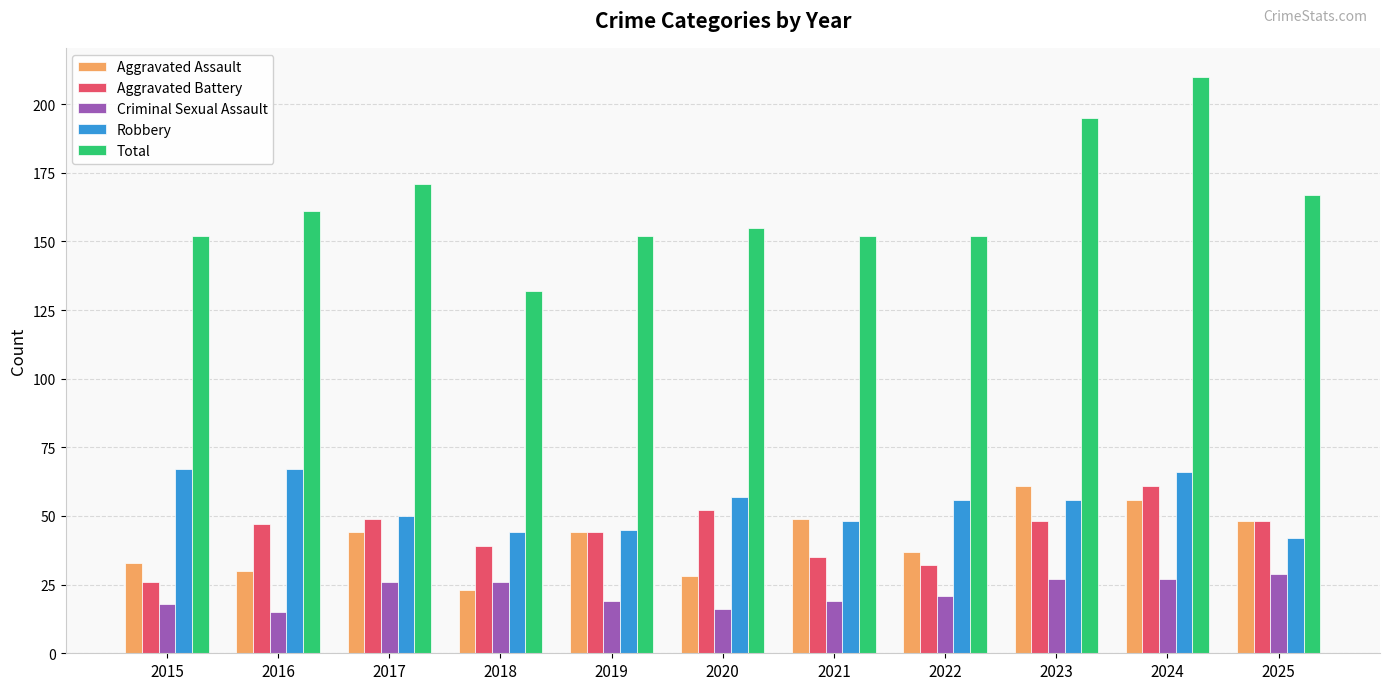

Reading right to left, list all the values displayed in this chart.

Aggravated Assault: 48	56	61	37	49	28	44	23	44	30	33
Aggravated Battery: 48	61	48	32	35	52	44	39	49	47	26
Criminal Sexual Assault: 29	27	27	21	19	16	19	26	26	15	18
Robbery: 42	66	56	56	48	57	45	44	50	67	67
Total: 167	210	195	152	152	155	152	132	171	161	152